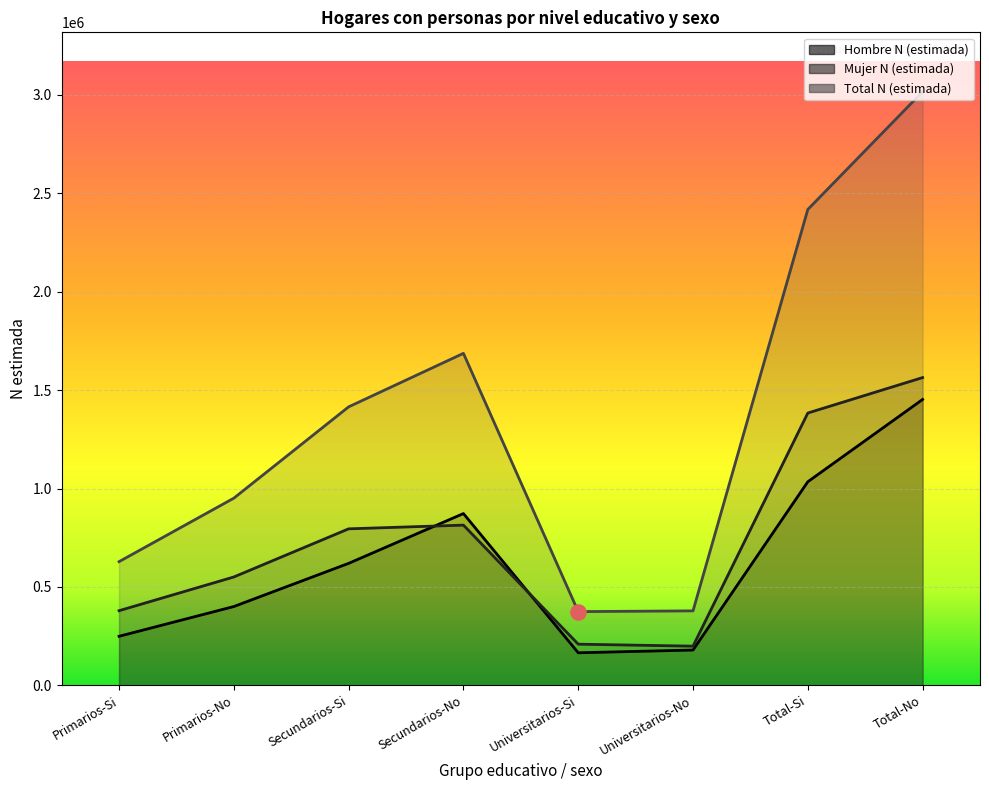

What is the total value across all series at Total-Si?

4836621